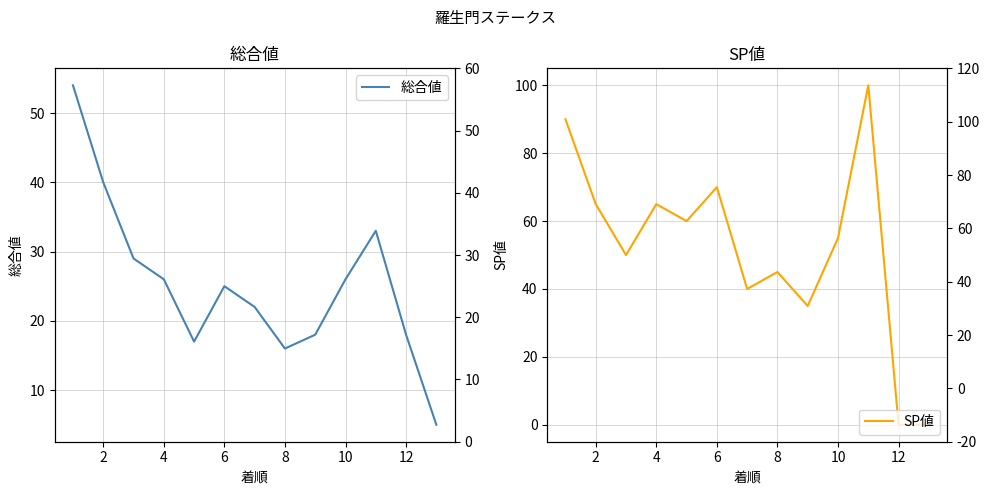

What is the maximum value shown in the chart?

100